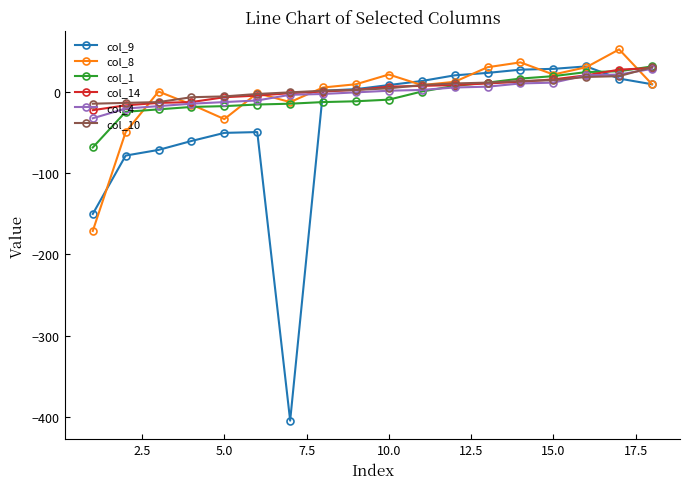

How many data points does each series have?

18